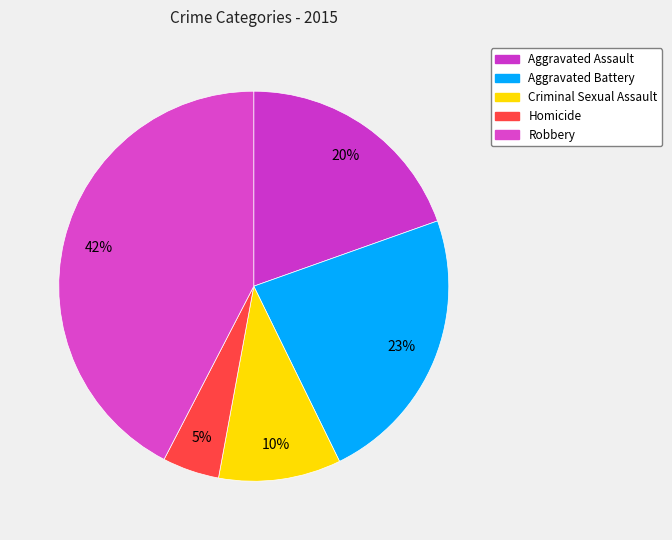

Is there a majority slice in this chart?

No